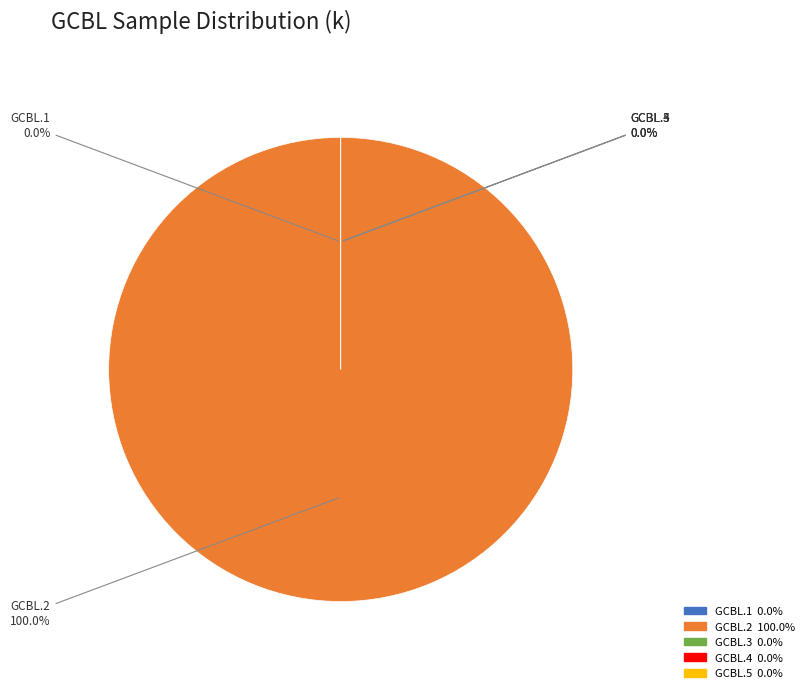

Approximately how many times larger is the value at GCBL.5 compared to GCBL.4?

1.0